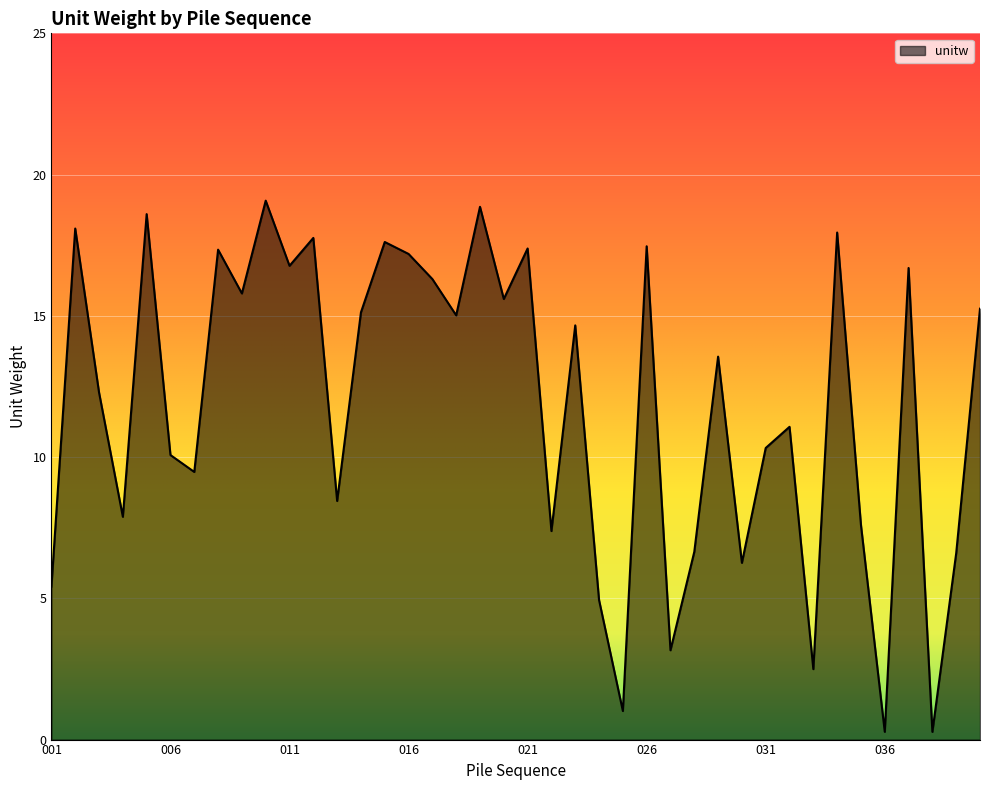

What is the difference between the maximum and minimum values?

18.8